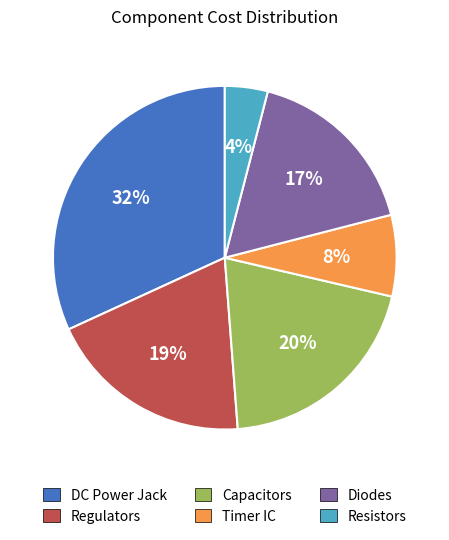

Does any single category account for the majority?

No